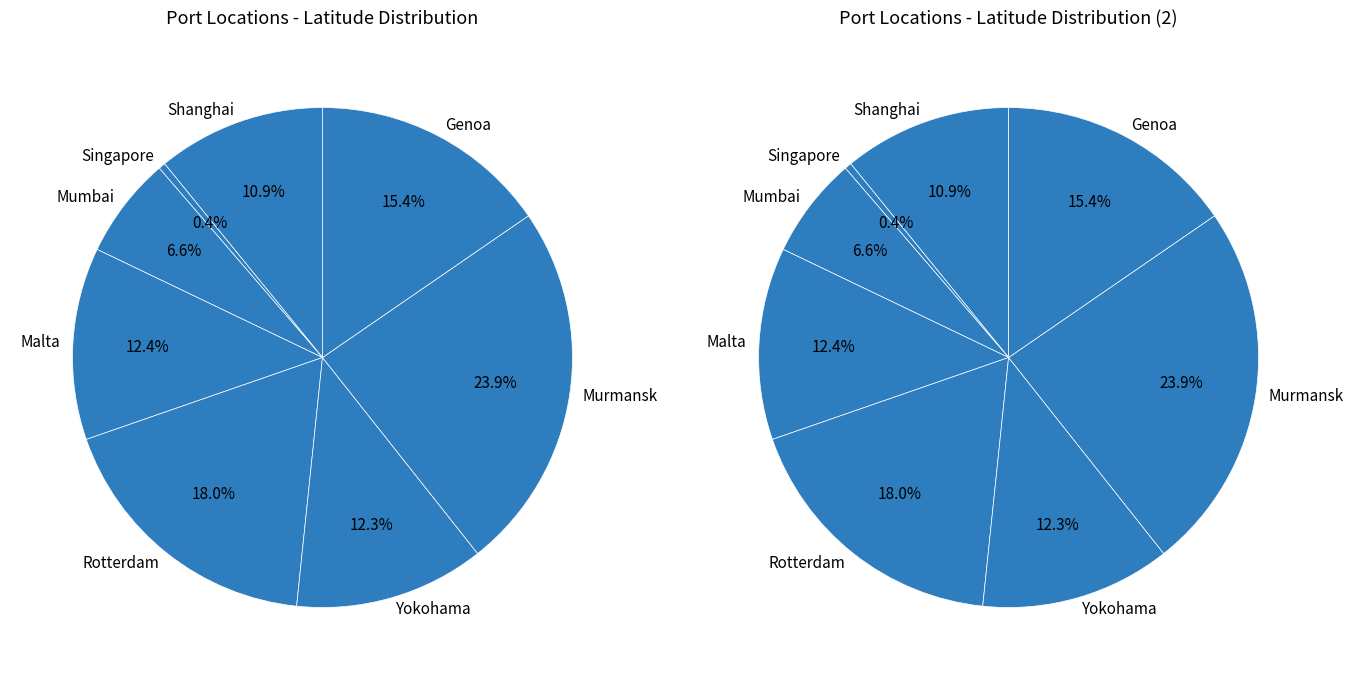

What is the smallest slice in the pie chart?

Singapore